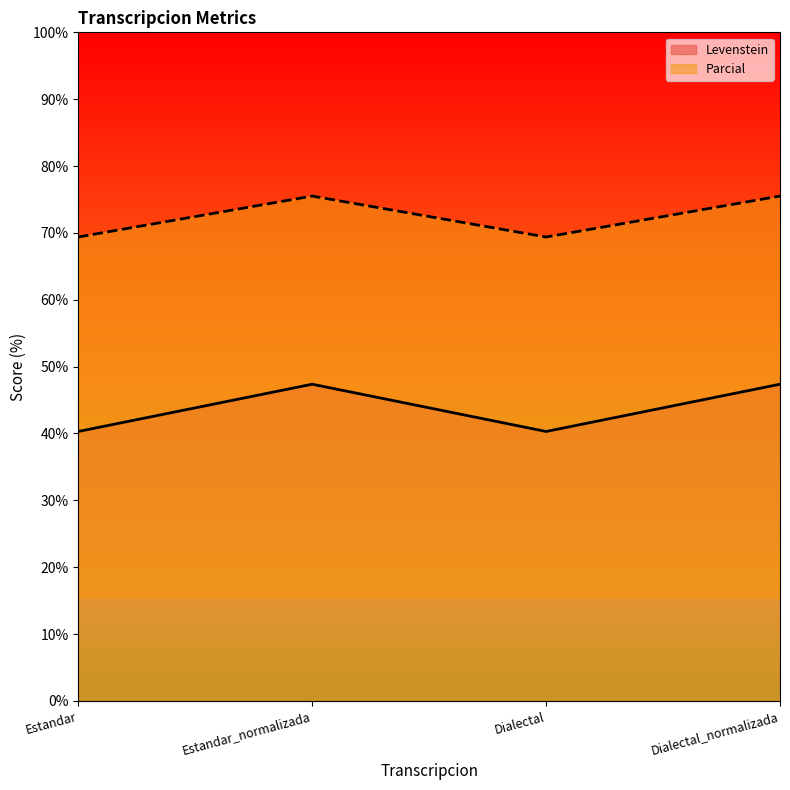

Reading left to right, what are all the values shown in this chart?

Levenstein: Estandar=40.3	Estandar_normalizada=47.4	Dialectal=40.3	Dialectal_normalizada=47.4
Parcial: Estandar=69.4	Estandar_normalizada=75.5	Dialectal=69.4	Dialectal_normalizada=75.5